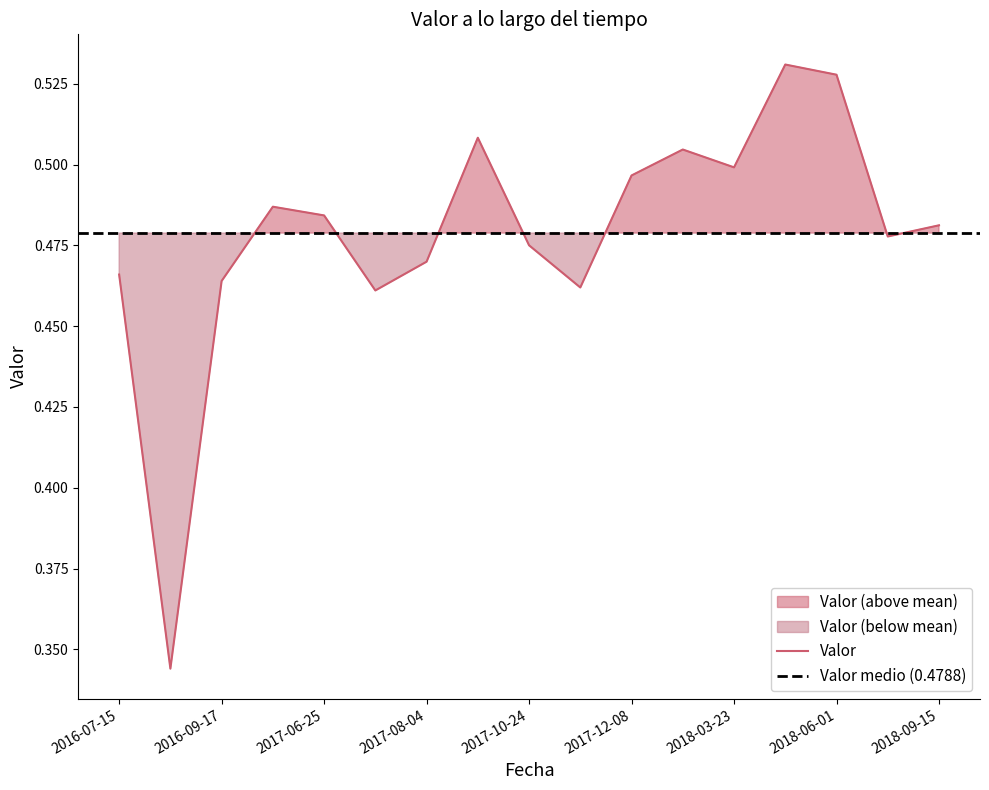

True or false: the data shows 0.2 at 2018-06-01.

False